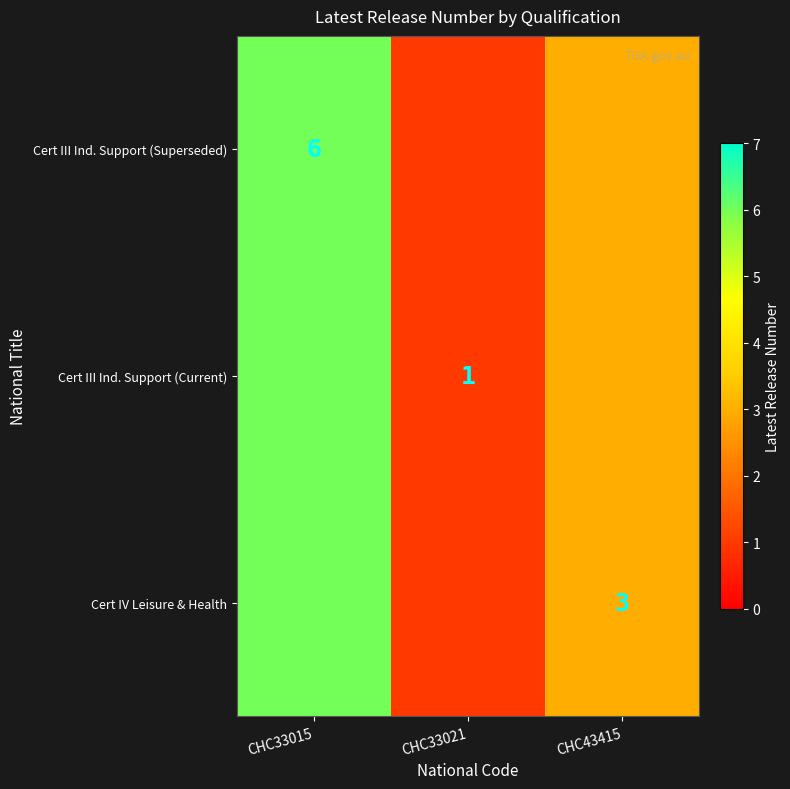

The value of Cert III Ind. Support (Current) at CHC33021 is 1. True or false?

True